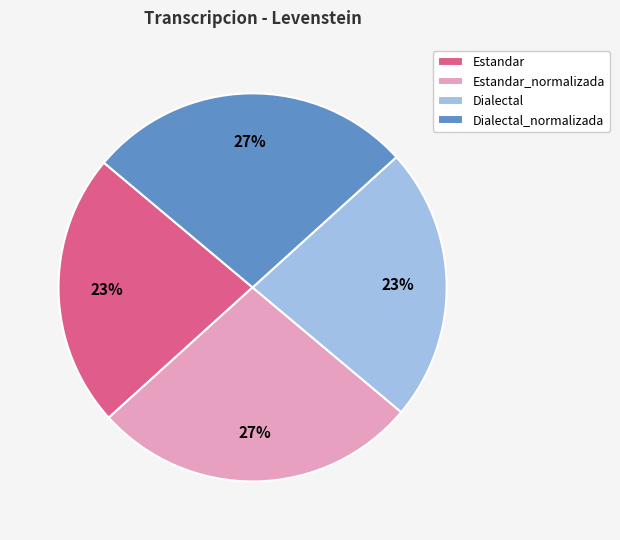

Count the number of slices in the pie.

4